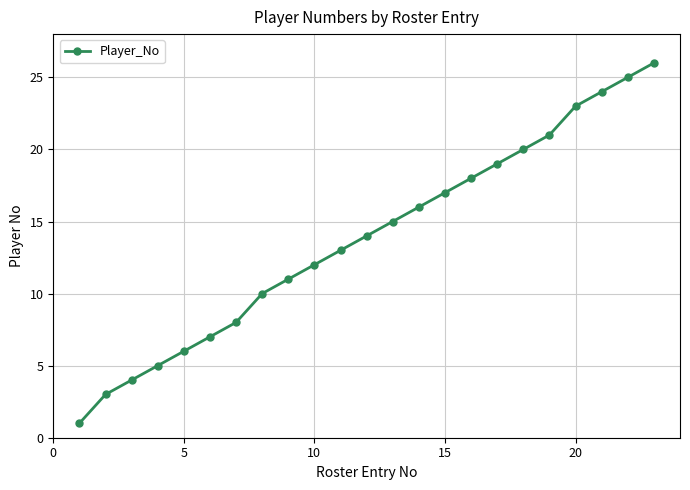

What is the difference between the maximum and second lowest values?

23